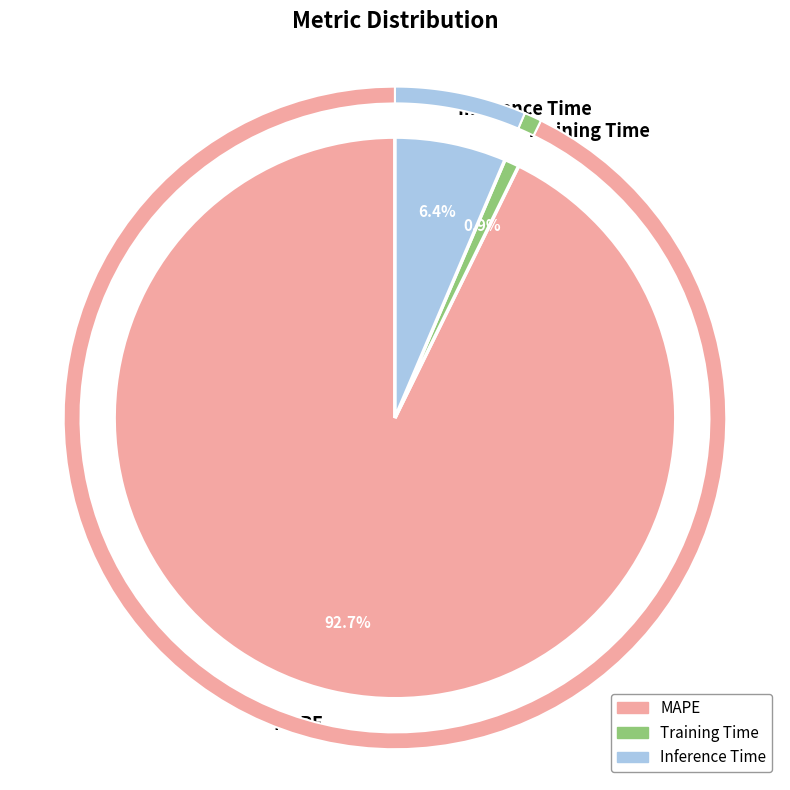

What percentage is the Inference Time slice, to the nearest percent?

6%